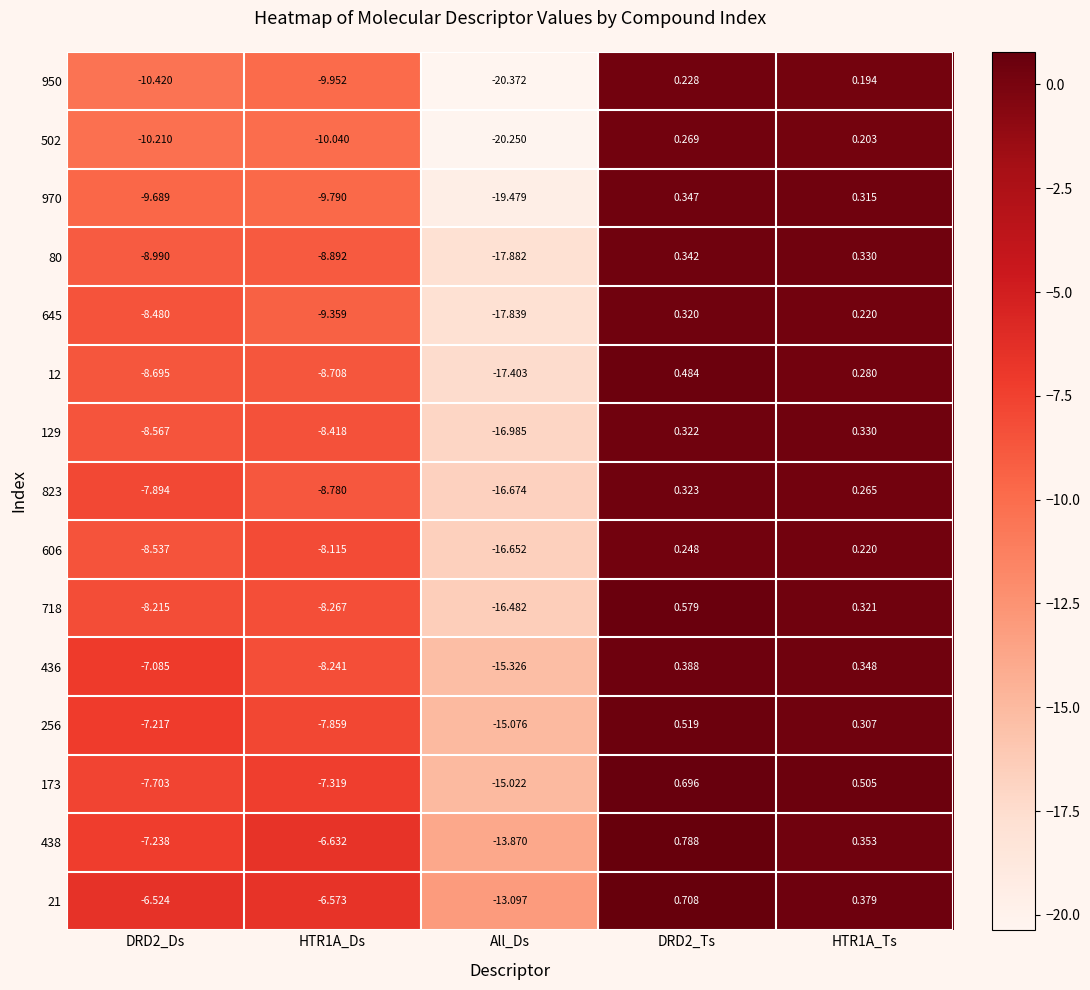

What is the greatest value displayed?

0.8